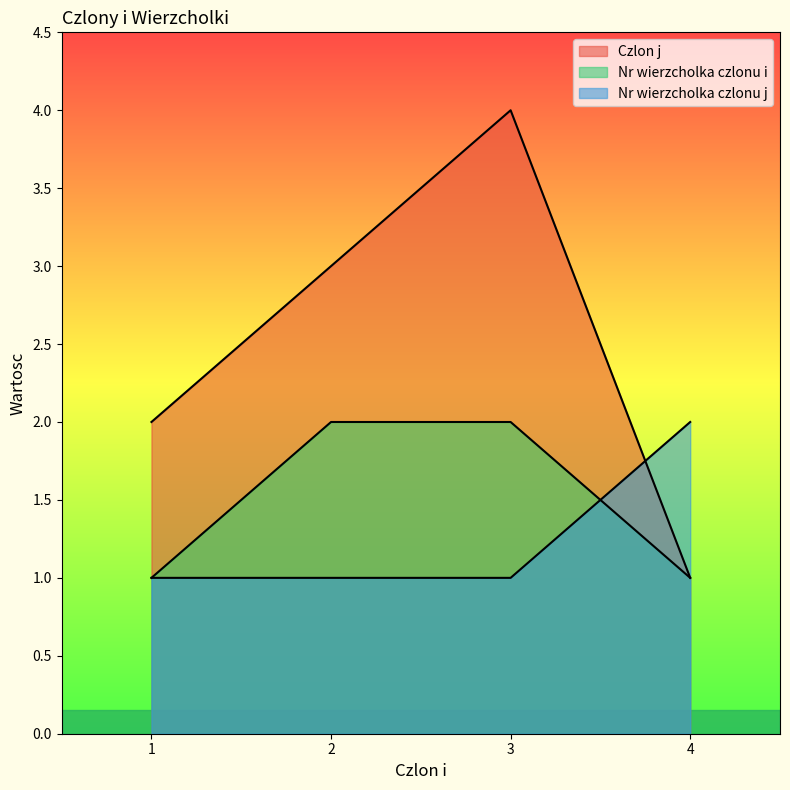

Reading left to right, list all the values displayed in this chart.

Czlon j: 1=2	2=3	3=4	4=1
Nr wierzcholka czlonu i: 1=1	2=2	3=2	4=1
Nr wierzcholka czlonu j: 1=1	2=1	3=1	4=2